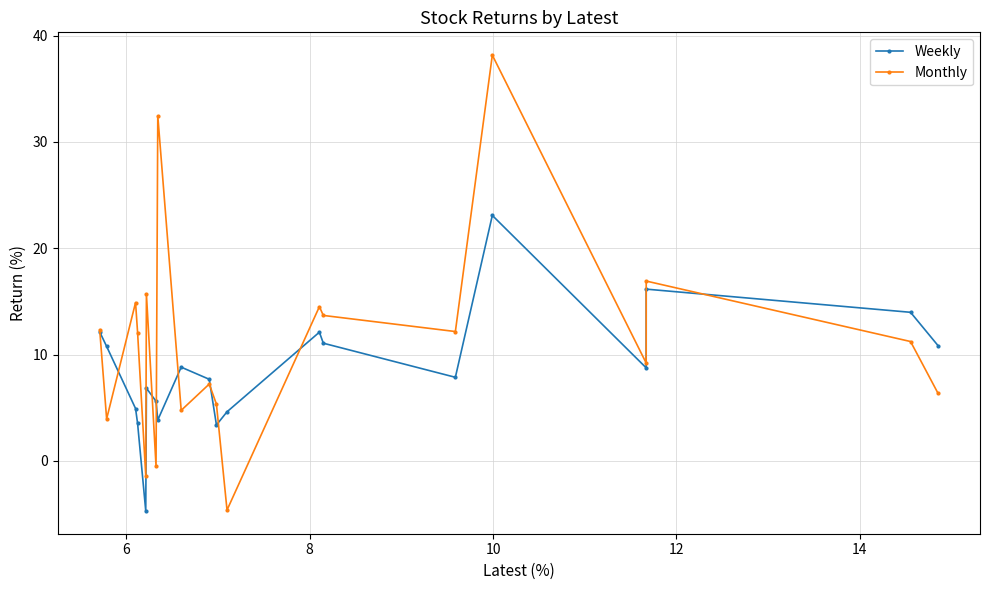

How many lines are shown in the chart?

2